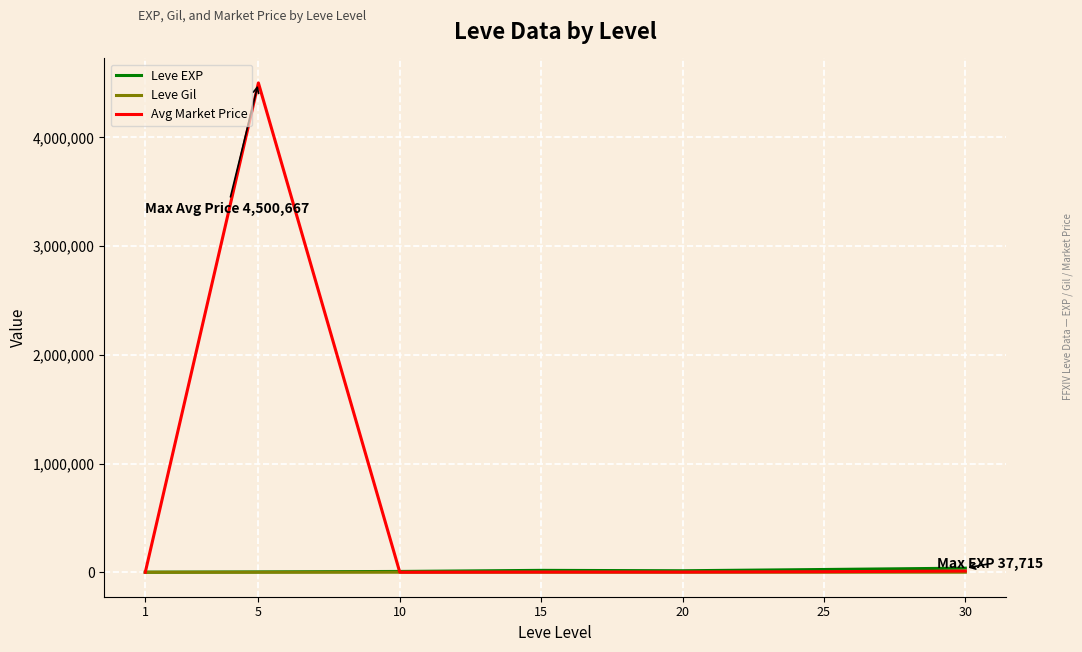

How many categories are shown in the chart?

7